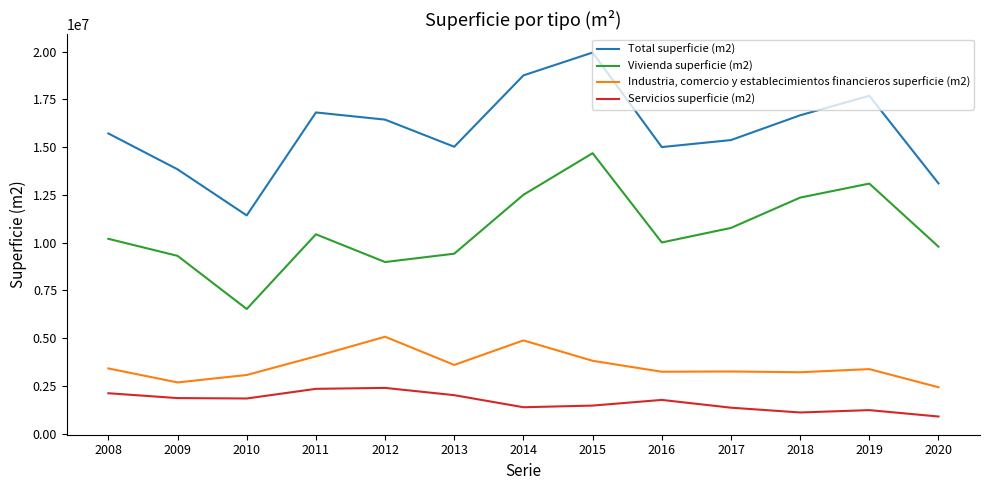

Which series has the largest total across all categories?

Total superficie (m2)